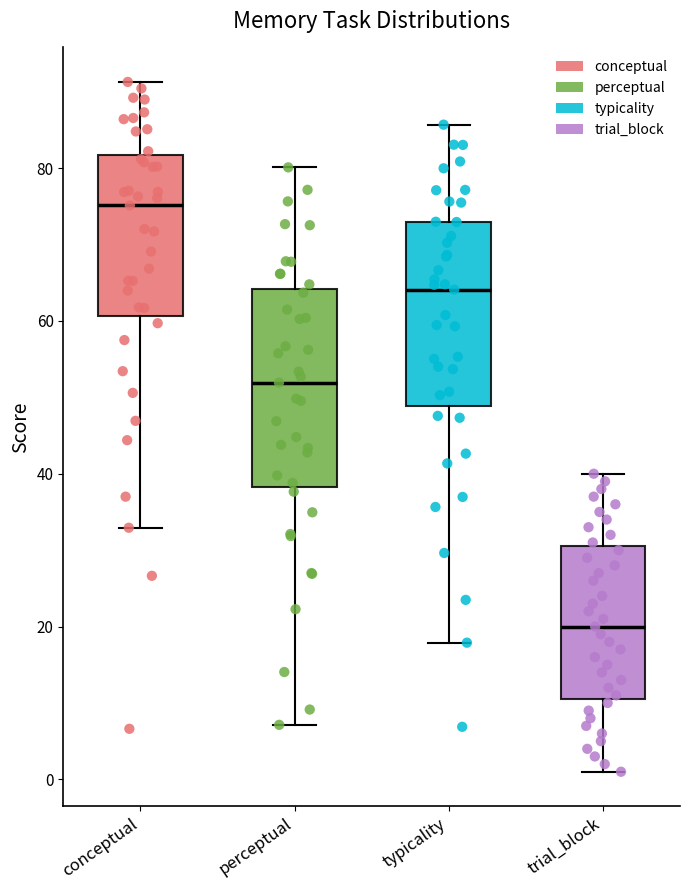

Which box's median line is the highest?

conceptual